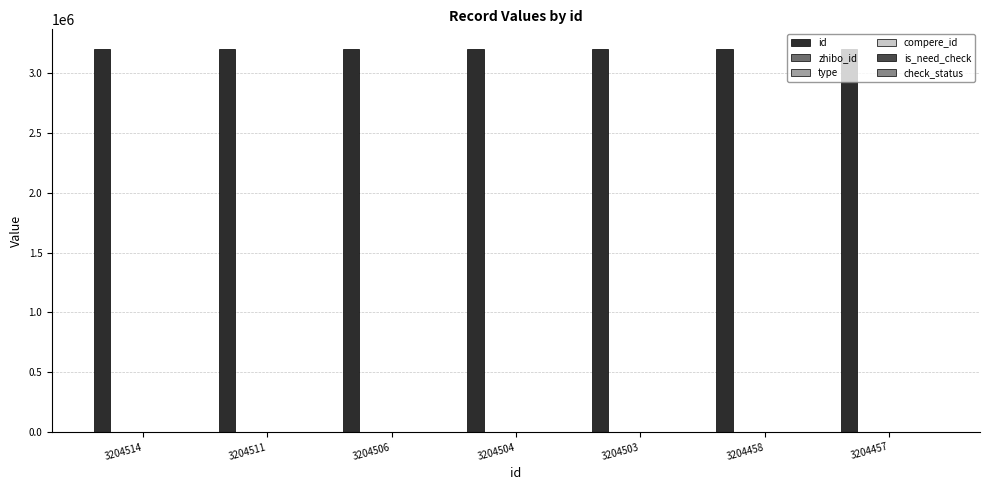

What is the total value across all series at 3204504?

3204657